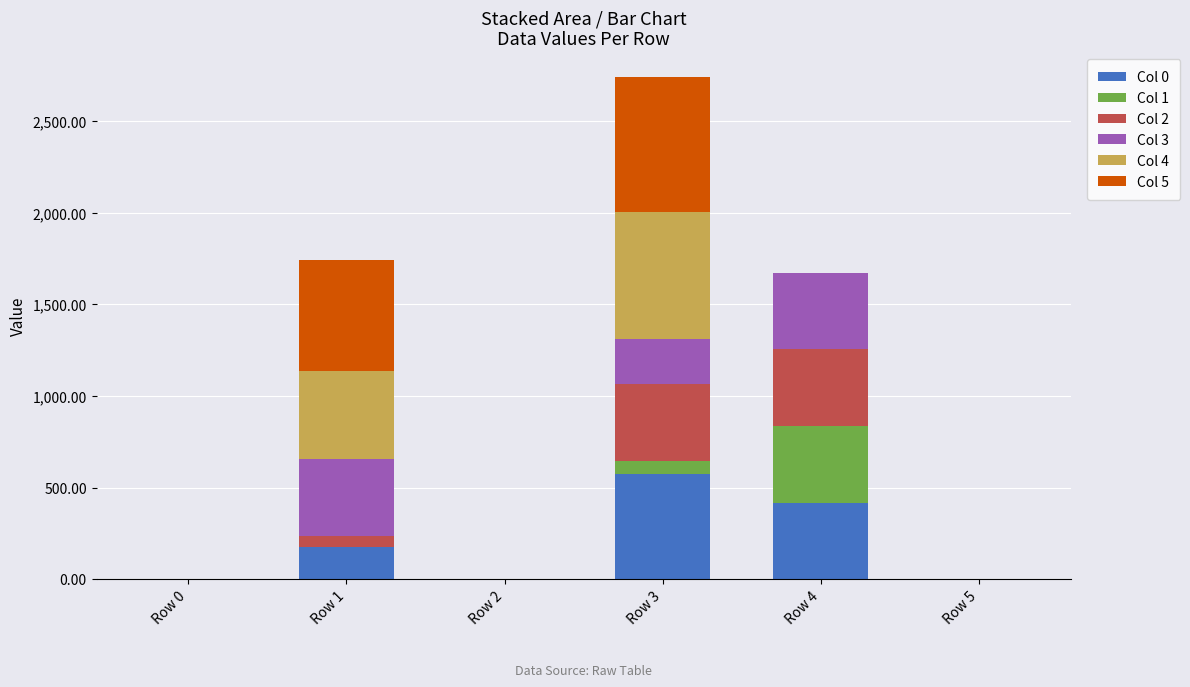

How many series are shown in this chart?

6